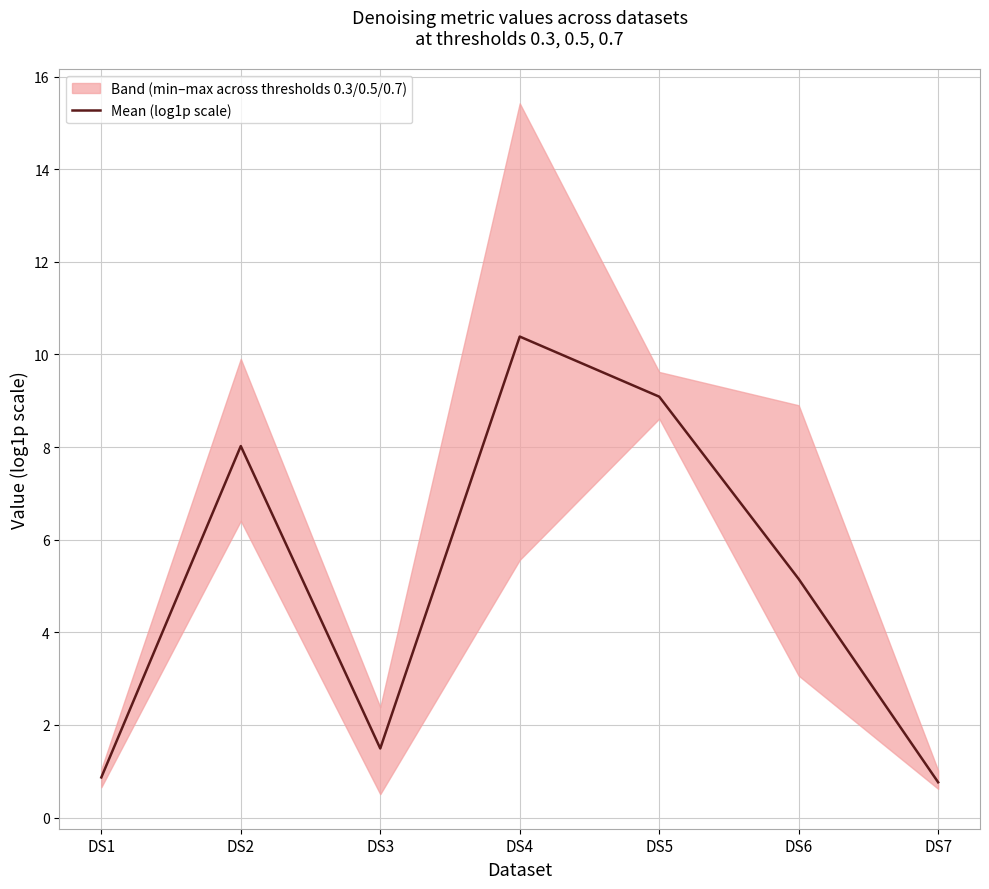

Approximately how many times larger is the value at DS7 compared to DS4?

0.1